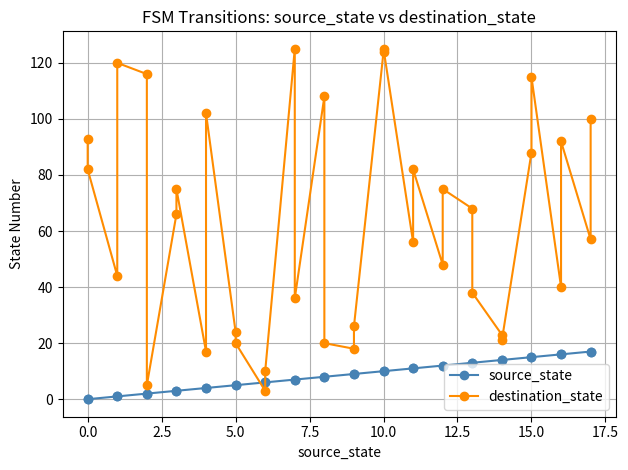

How many series are shown in this chart?

2